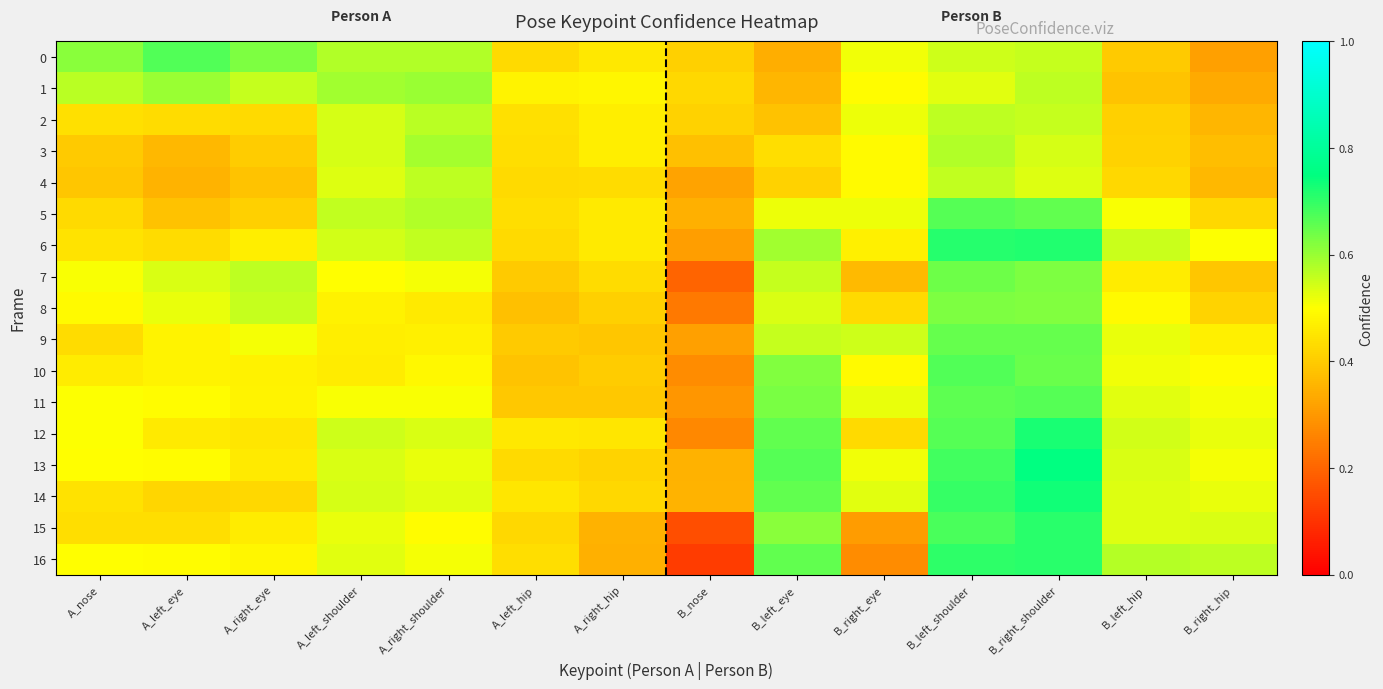

Which series has the largest total across all categories?

13